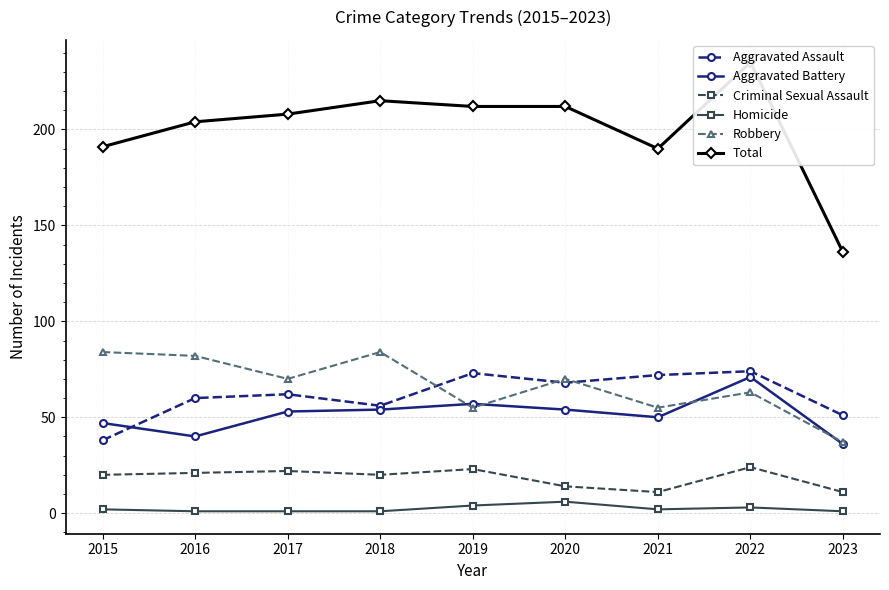

What is the greatest value displayed?

235